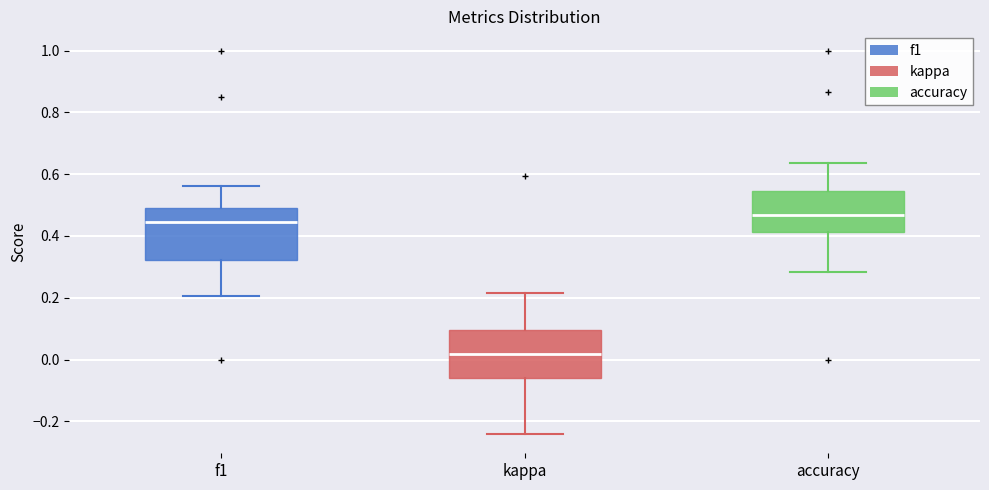

Where is the upper edge of the box for kappa on the y-axis? The values are not printed on the chart, so give them approximately, as read against the axis.

0.10